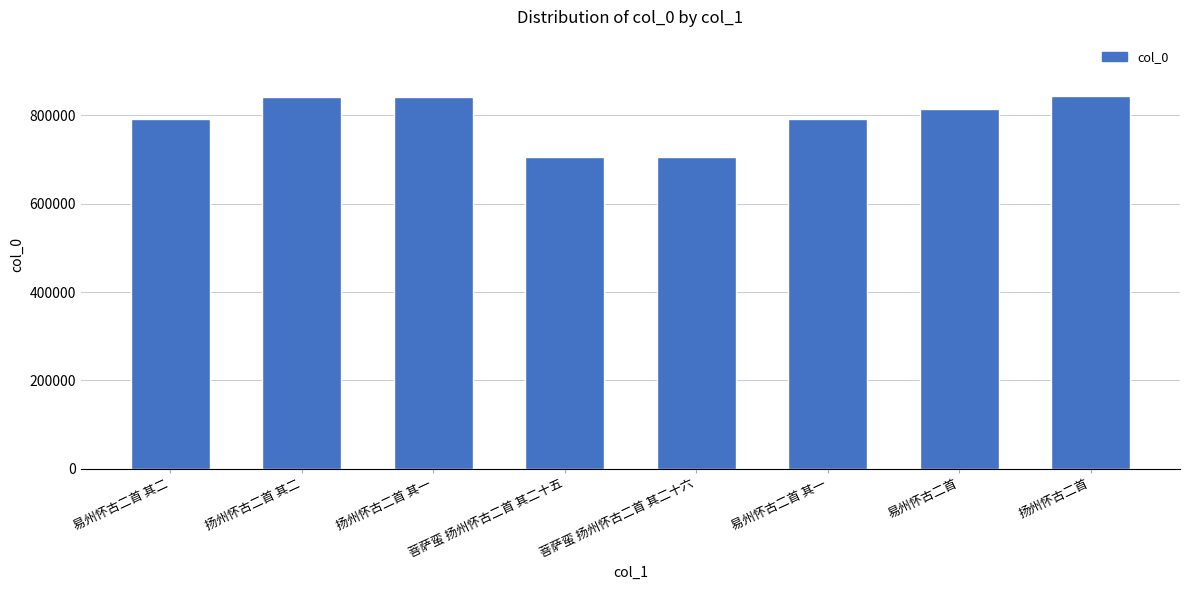

What is the maximum value shown in the chart?

844970